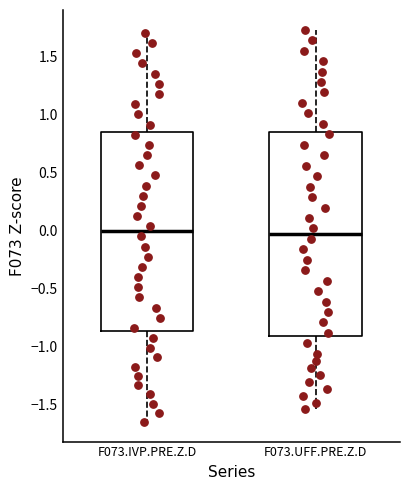

Reading left to right, transcribe this box plot: for each box, give where its median line is, the range the box spans, and where its two whiskers end, as read against the y-axis. The values are not printed on the chart, so give them approximately, as read against the axis.

F073.IVP.PRE.Z.D: median 0.00, box -0.85 to 0.85, whiskers -1.65 to 1.70
F073.UFF.PRE.Z.D: median -0.05, box -0.90 to 0.85, whiskers -1.55 to 1.75